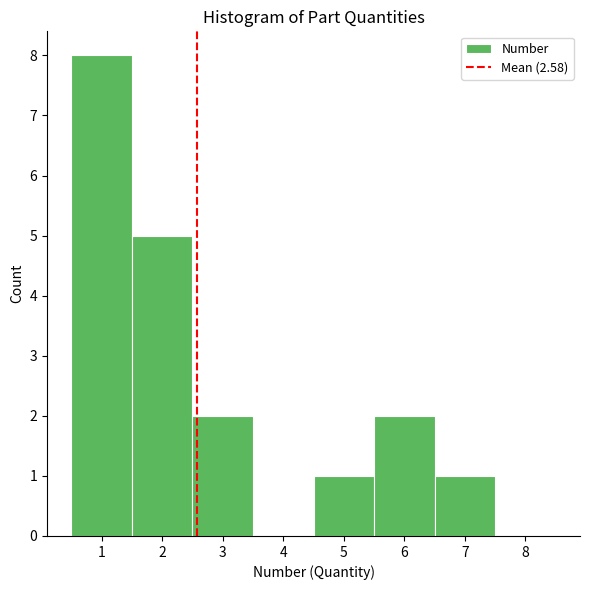

Over which range of the x-axis is the bar tallest?

0.5 to 1.5